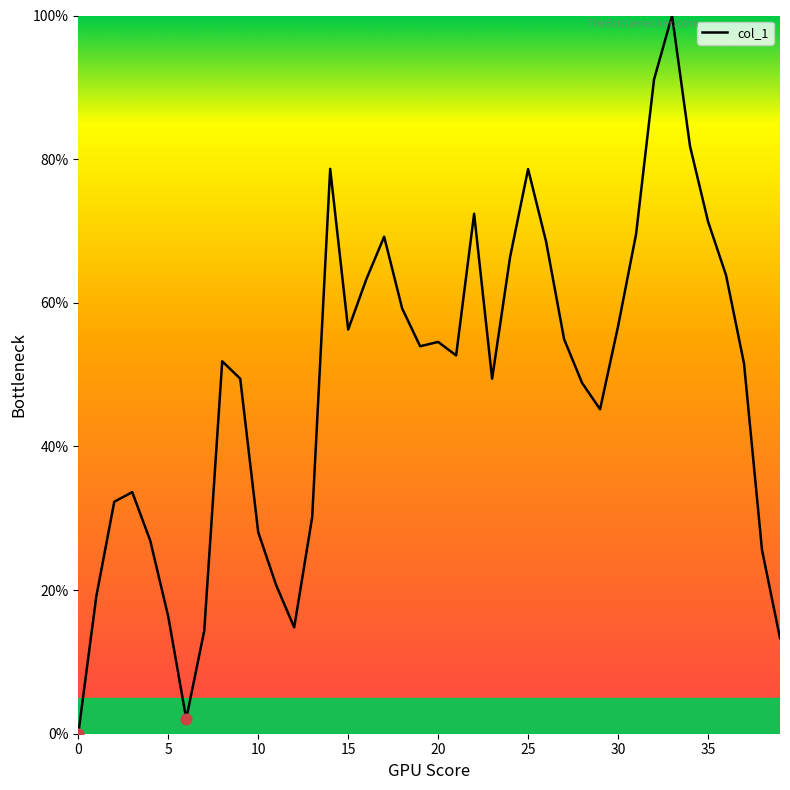

What is the greatest value displayed?

100.0